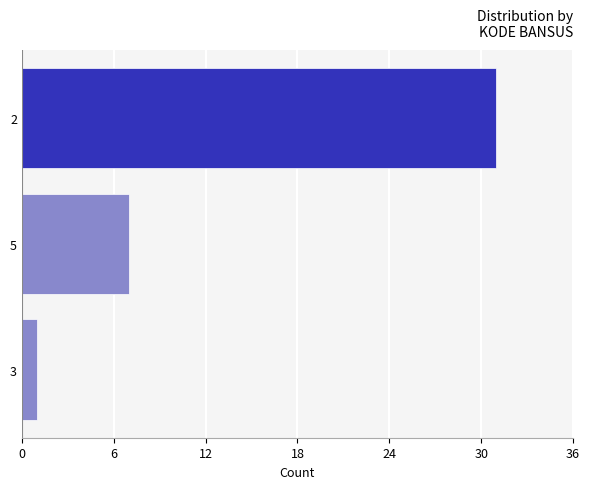

List the labels in order of value, largest first.

2, 5, 3